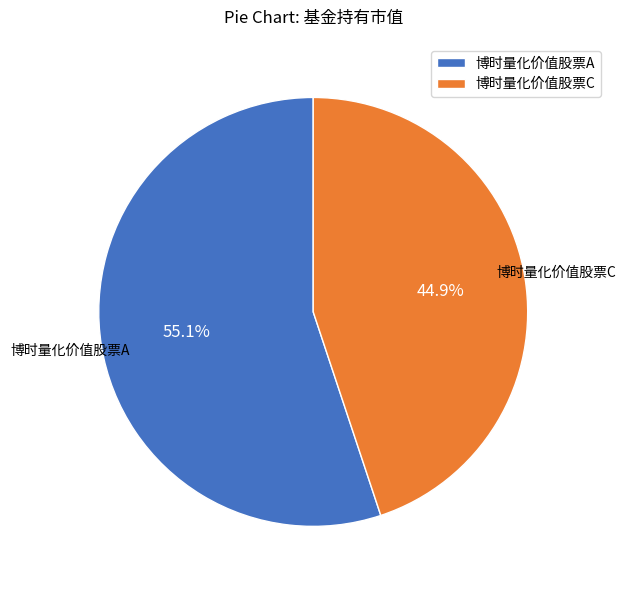

Does any single category account for the majority?

Yes